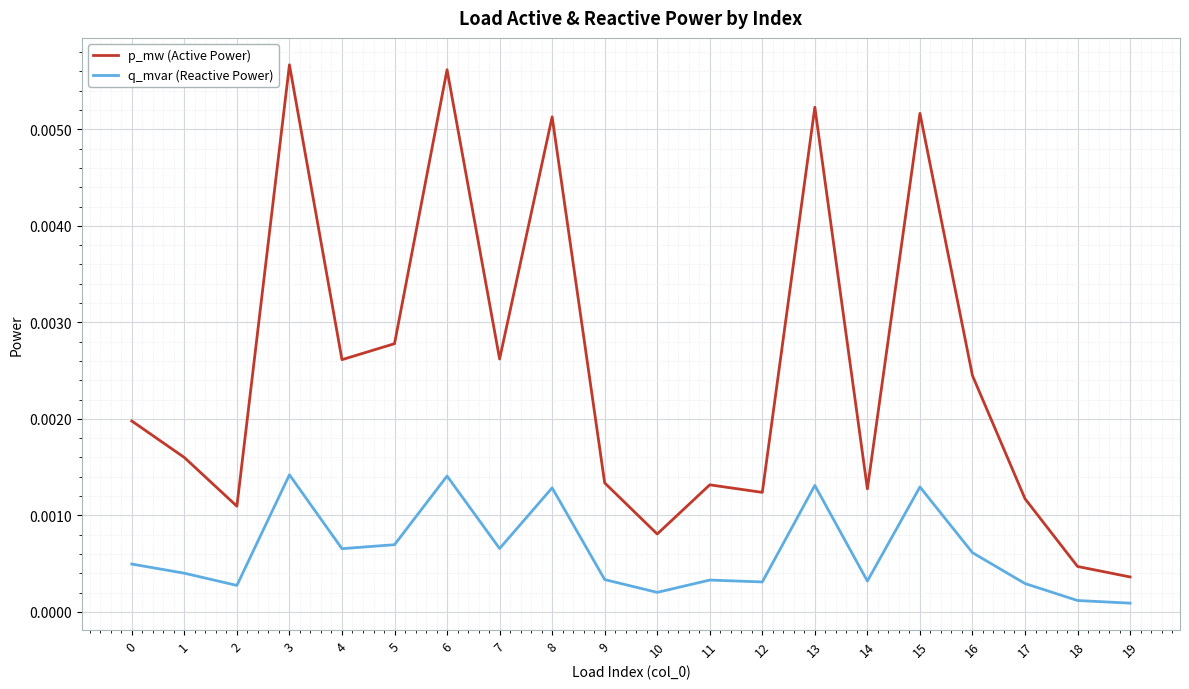

Rank the series by their average value, from highest to lowest.

p_mw (Active Power), q_mvar (Reactive Power)